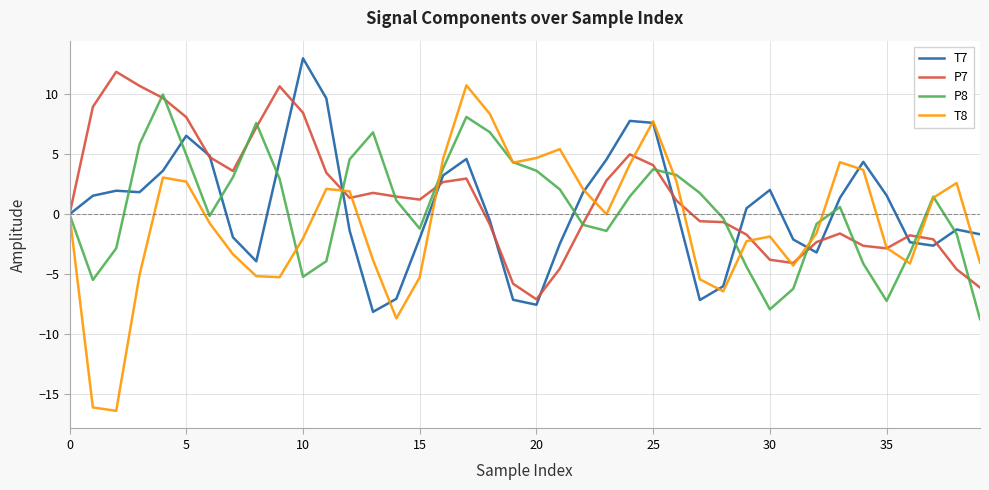

Which series has the largest range (max minus min)?

T8